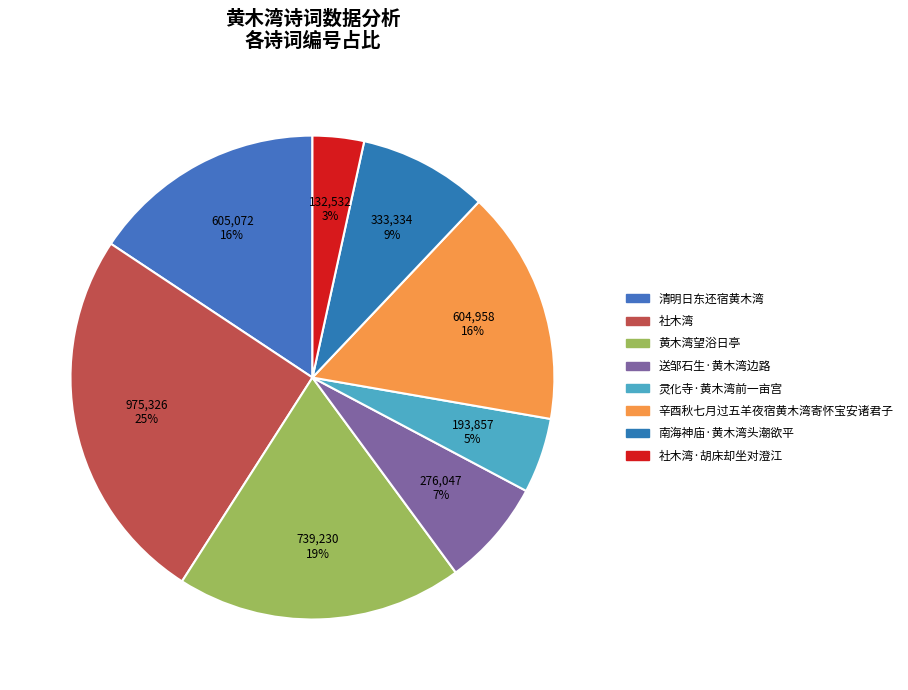

Which slice is the smallest?

社木湾·胡床却坐对澄江